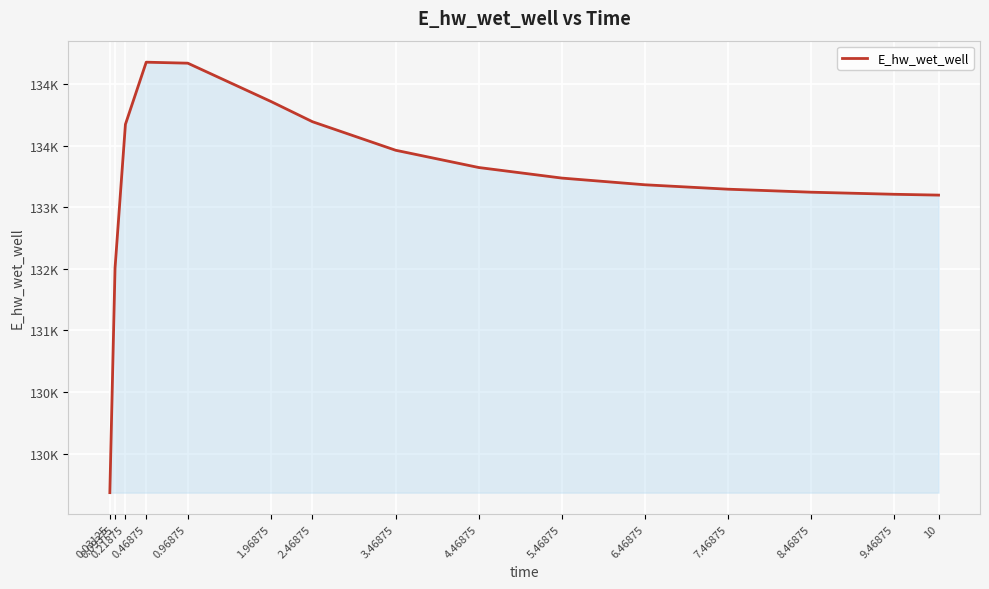

What is the label of the 8th point from the right?

3.46875